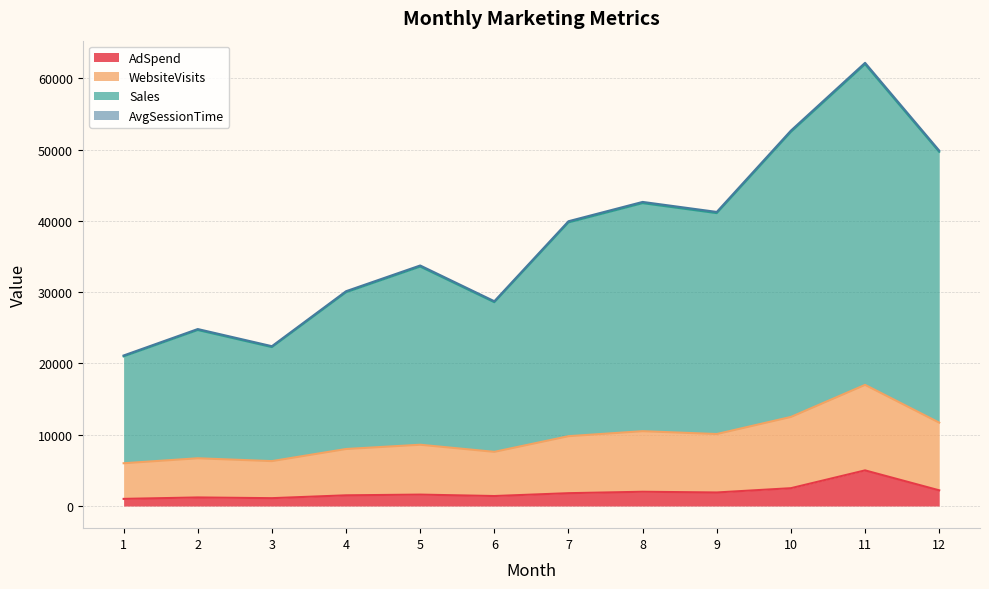

What is the value of the AdSpend point at the 8th from the left?

2000